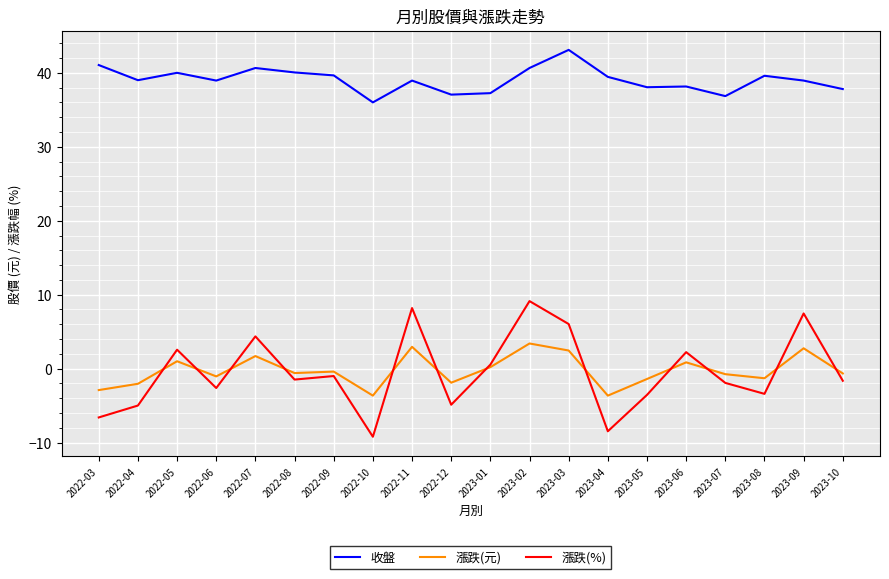

Where does the 收盤 series first go above 39?

2022-03